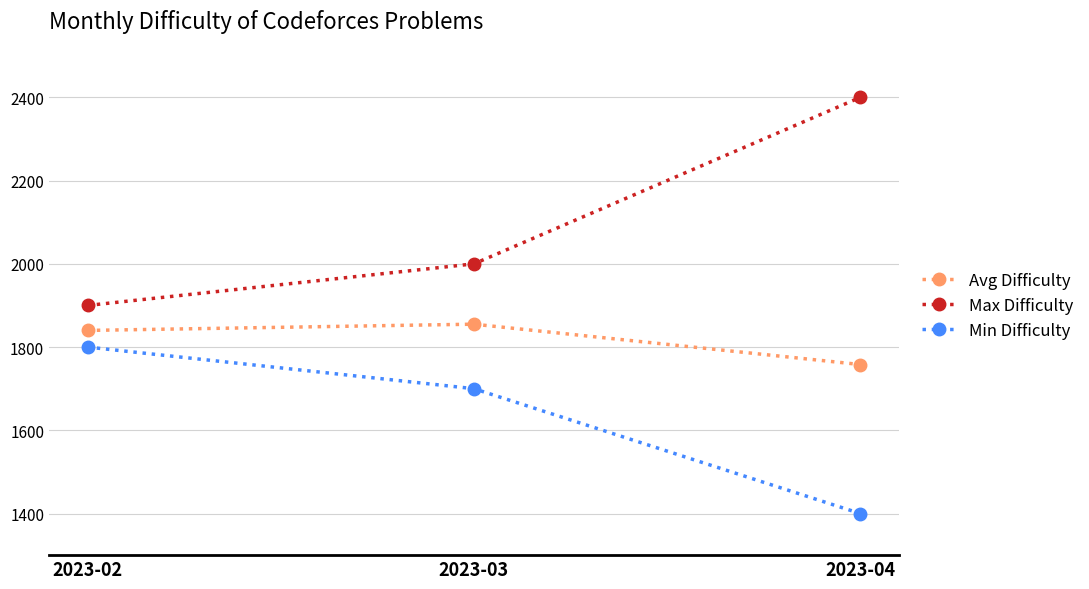

Reading left to right, what are all the values shown in this chart?

Avg Difficulty: 1840.0	1855.0	1758.1
Max Difficulty: 1900.0	2000.0	2400.0
Min Difficulty: 1800.0	1700.0	1400.0